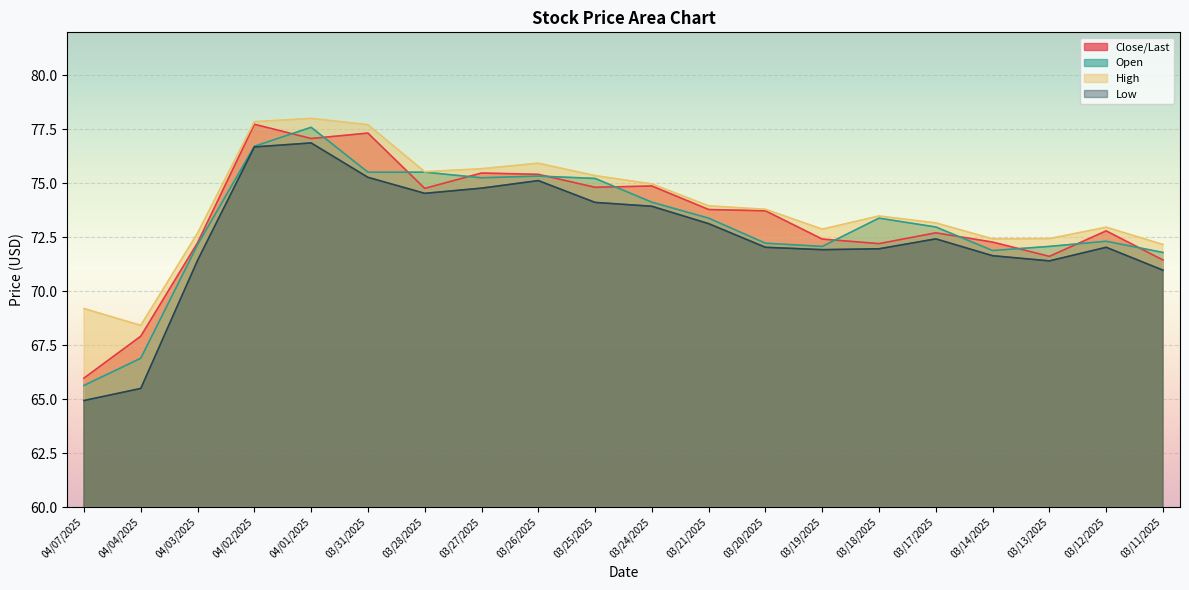

Which category has the highest value in the Low series?

04/01/2025